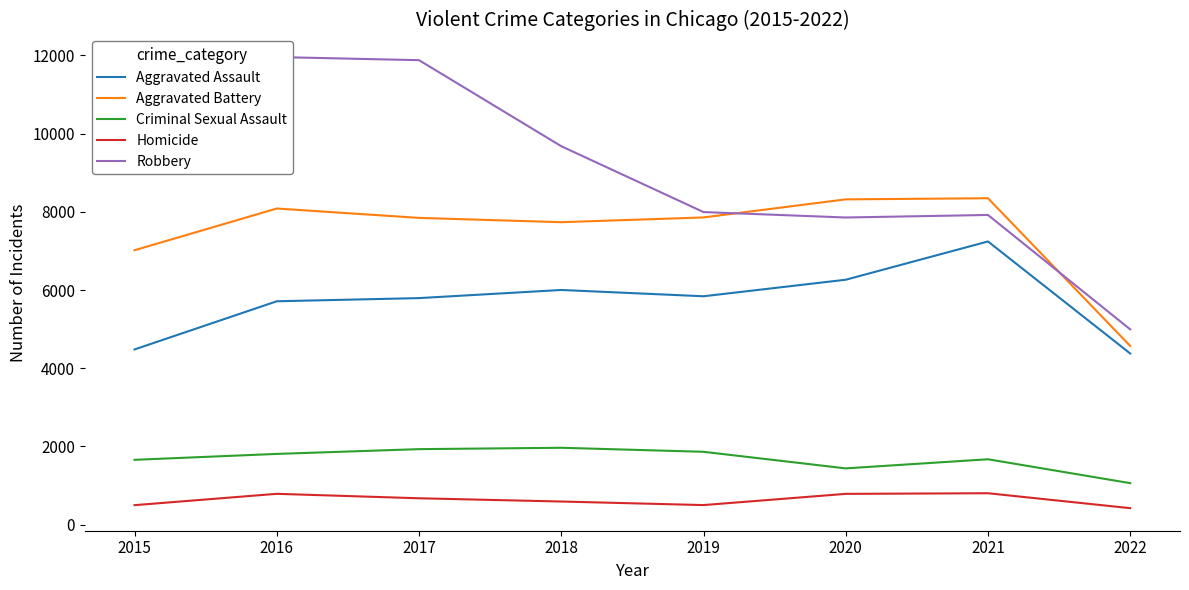

How many categories are shown in the chart?

8